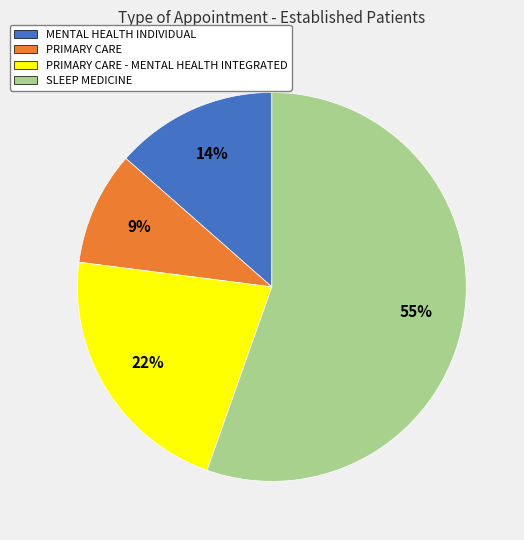

What is the largest slice in the pie chart?

SLEEP MEDICINE